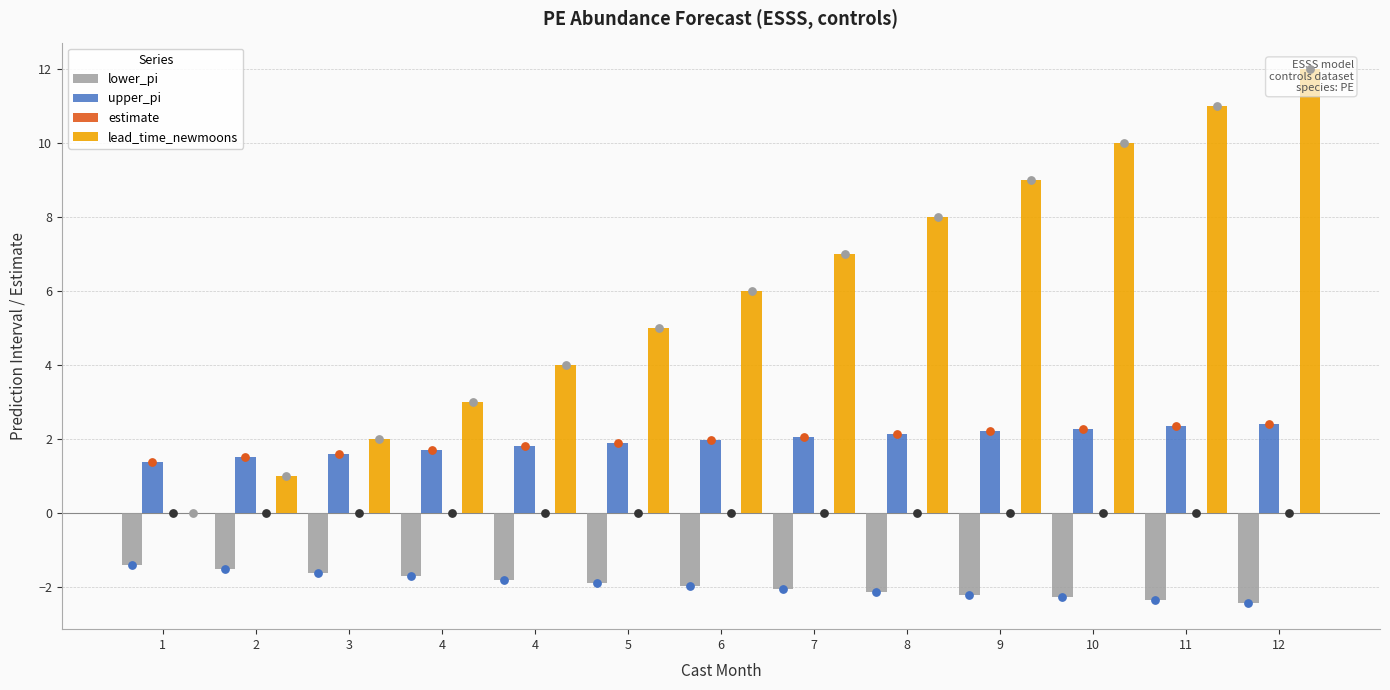

Which series has the largest total across all categories?

lead_time_newmoons